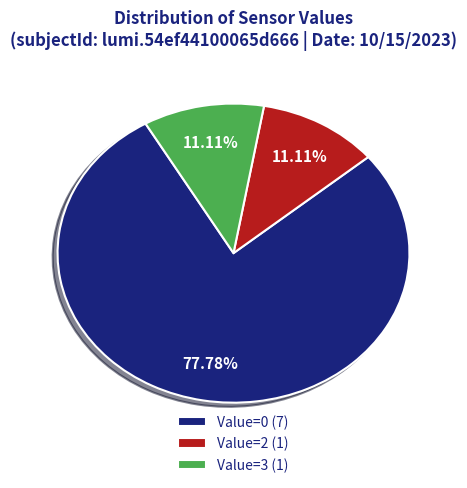

Which slice represents more than half of the pie?

Value=0 (7)